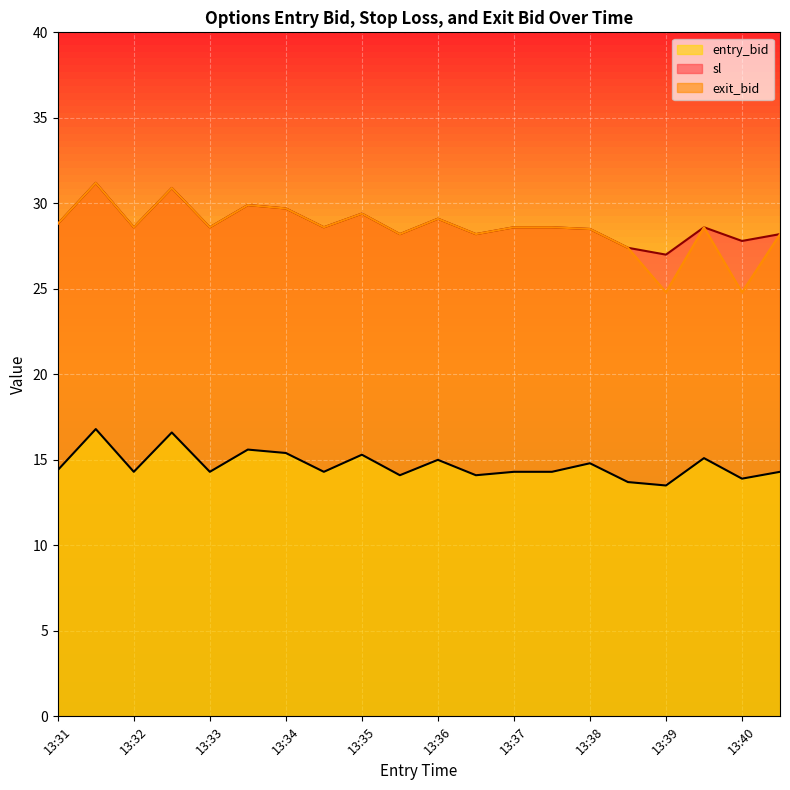

What is the highest value of the entry_bid series?

16.8